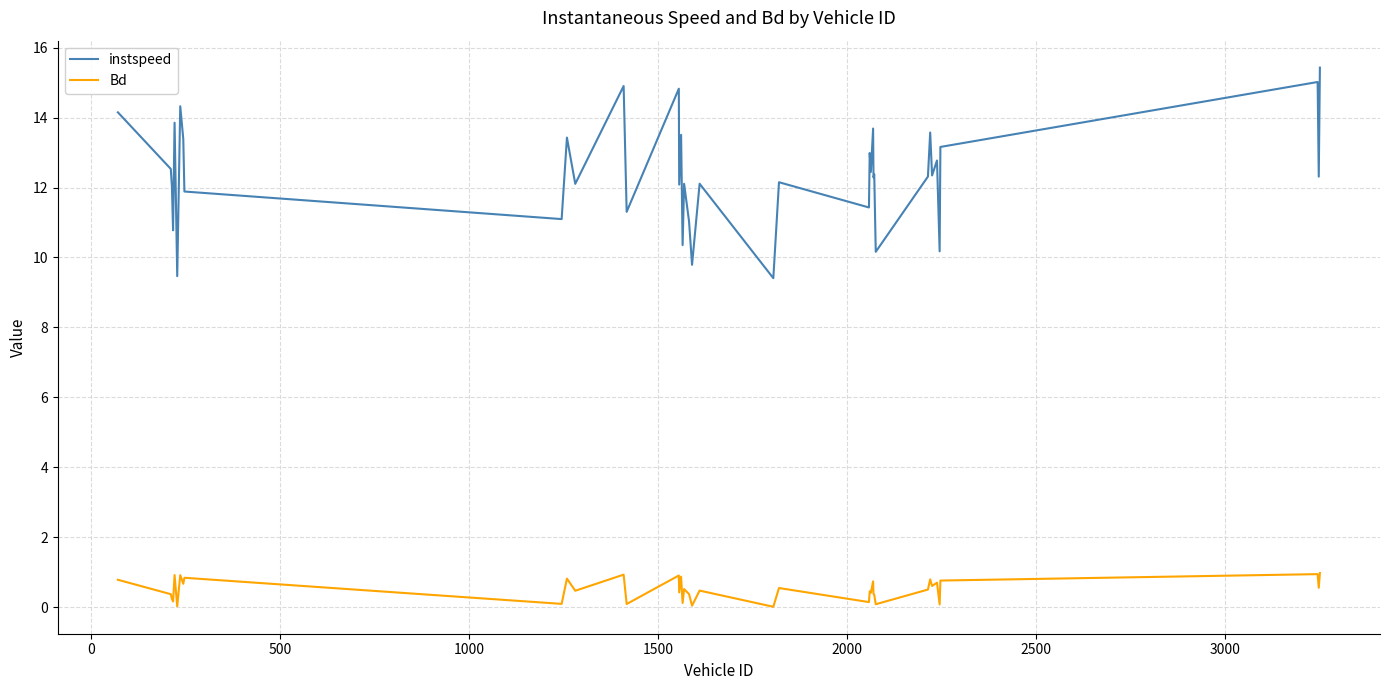

True or false: Bd and instspeed intersect in this chart.

False